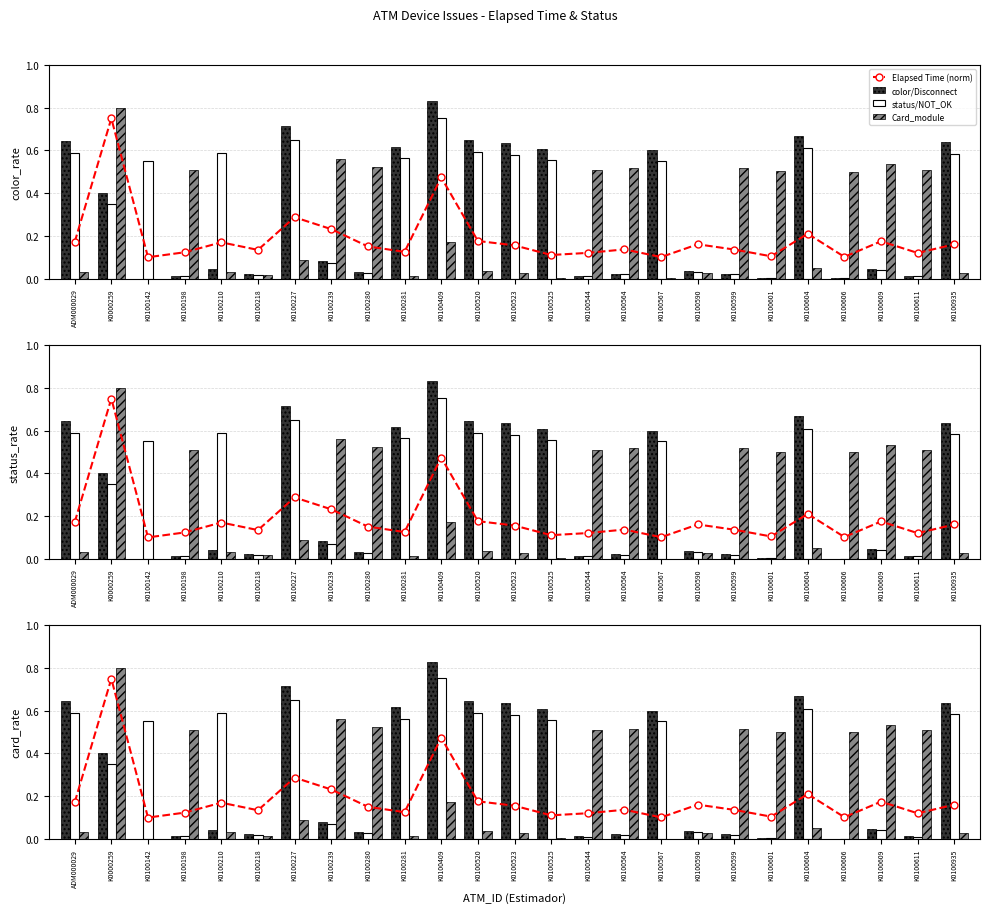

What is the label of the 3rd bar from the right?

K0100609